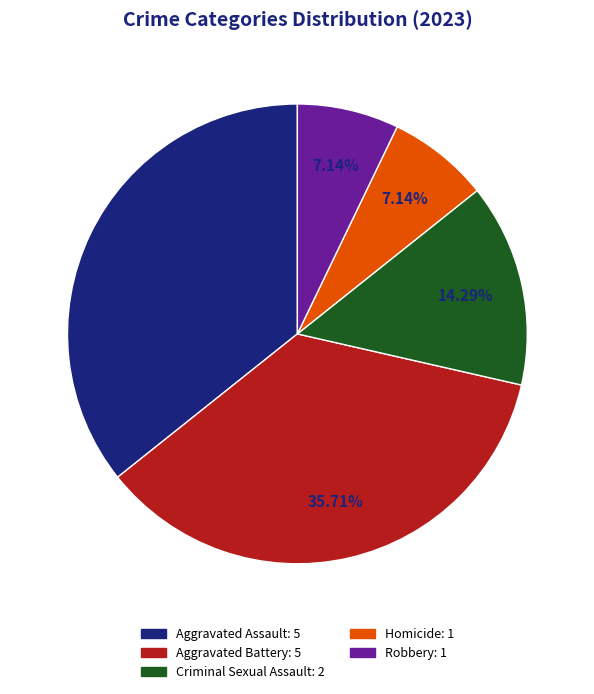

Between Homicide and Aggravated Battery, which is larger?

Aggravated Battery